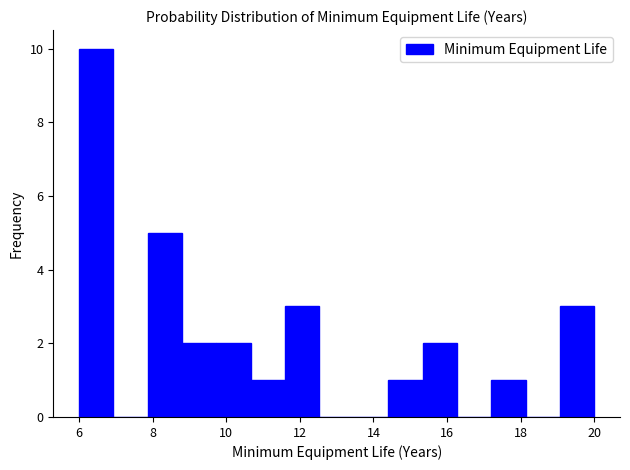

Reading left to right, transcribe this chart: for each bar, give the range it covers on the x-axis and its height. Neither the bar edges nor the heights are printed on the chart, so give them approximately, as read against the axes.

6.0 to 7.0: 10
7.0 to 7.8: 0
7.8 to 8.8: 5
8.8 to 9.8: 2
9.8 to 10.6: 2
10.6 to 11.6: 1
11.6 to 12.6: 3
12.6 to 13.4: 0
13.4 to 14.4: 0
14.4 to 15.4: 1
15.4 to 16.2: 2
16.2 to 17.2: 0
17.2 to 18.2: 1
18.2 to 19.0: 0
19.0 to 20.0: 3